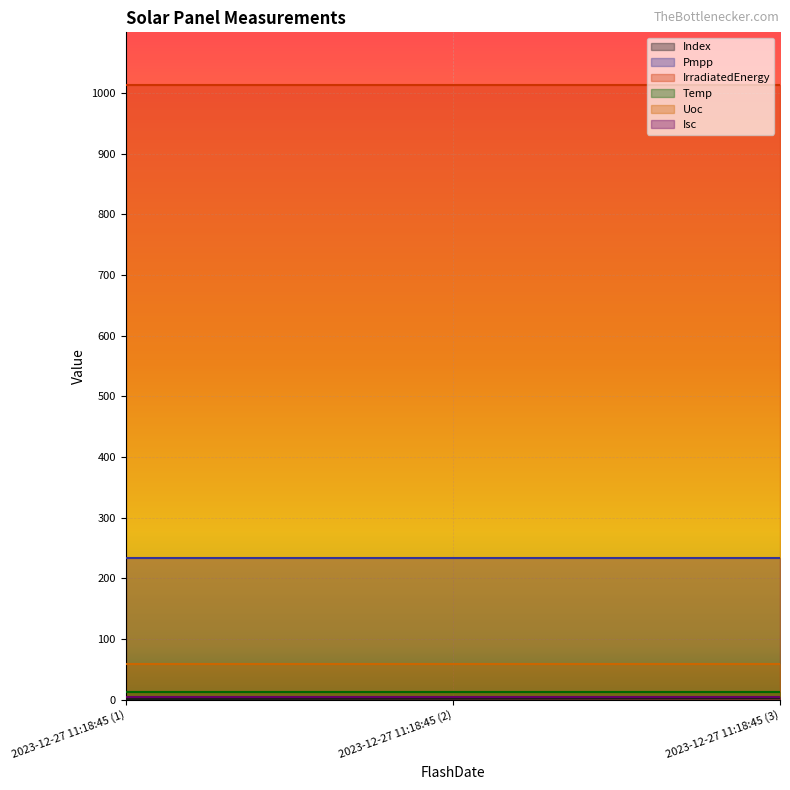

How many lines are shown in the chart?

6